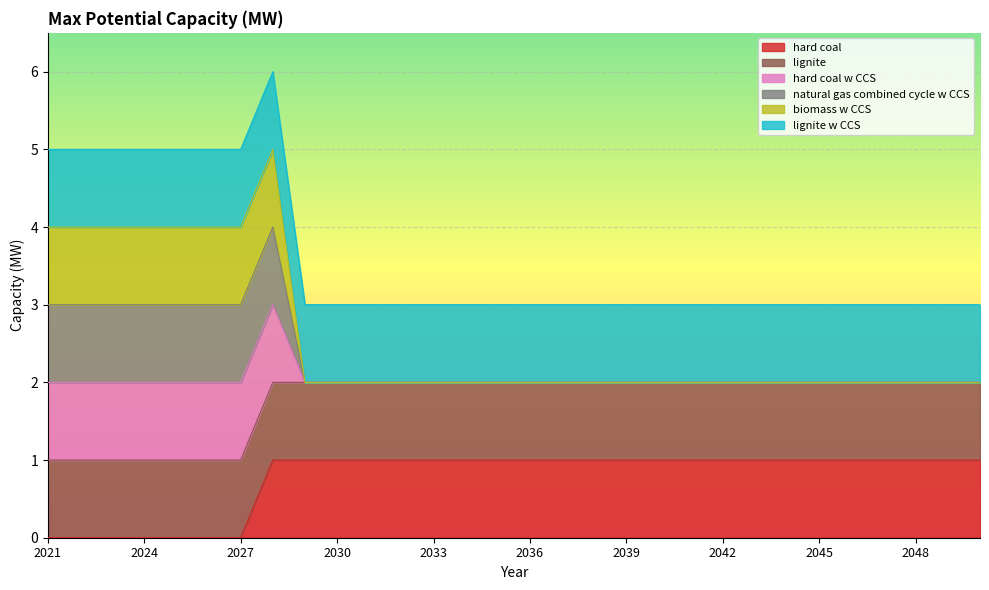

What is the total value across all series at 2048?

6